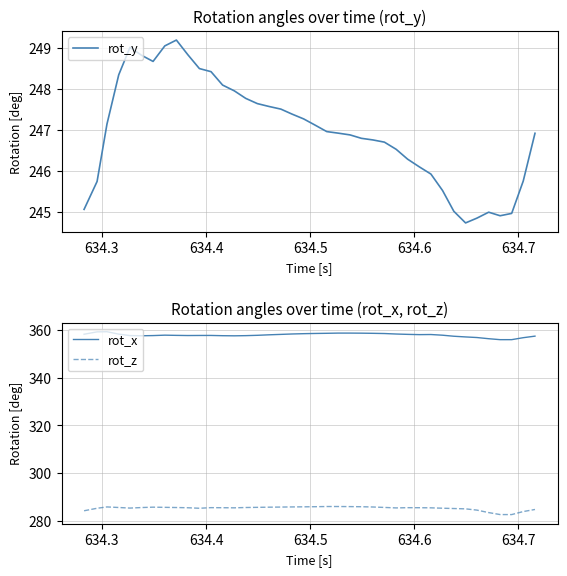

True or false: rot_x and rot_z cross at least once.

False